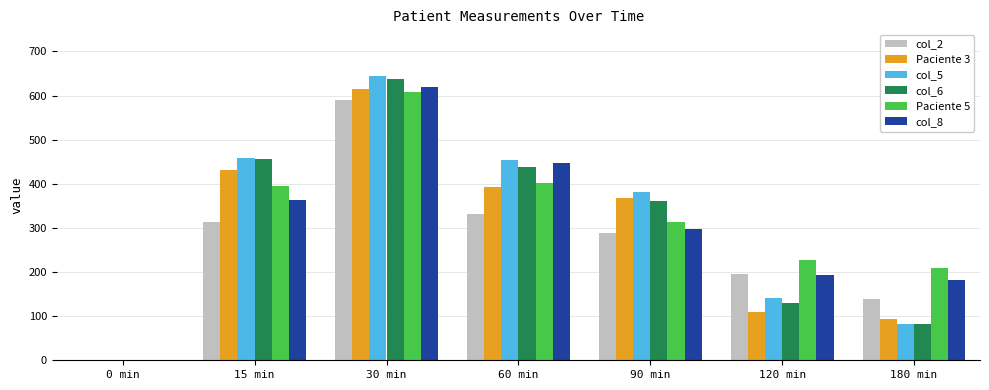

What is the sum of the Paciente 3 values at 90 min and 120 min?

475.9